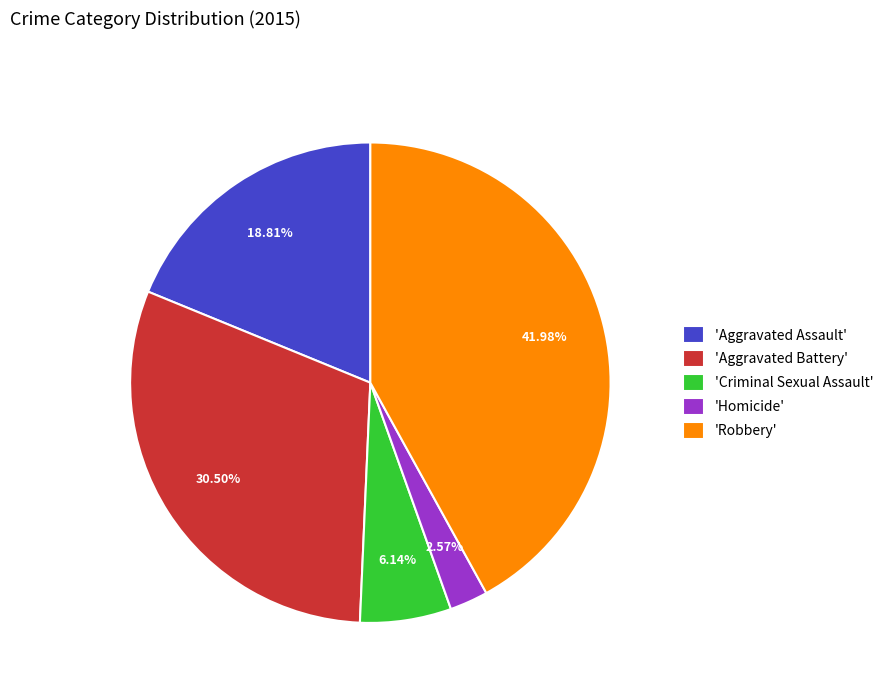

Which slice is the smallest?

'Homicide'